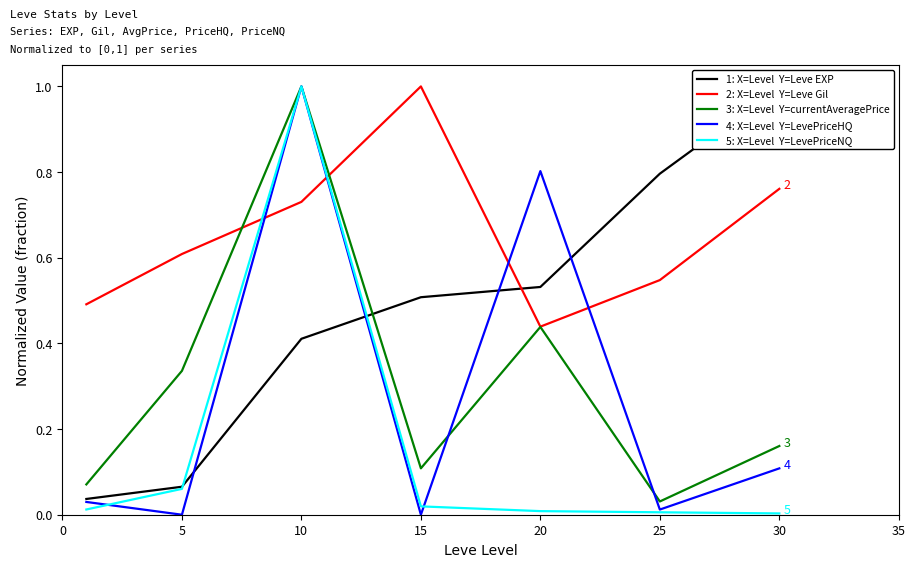

At which label does currentAveragePrice reach its peak?

10